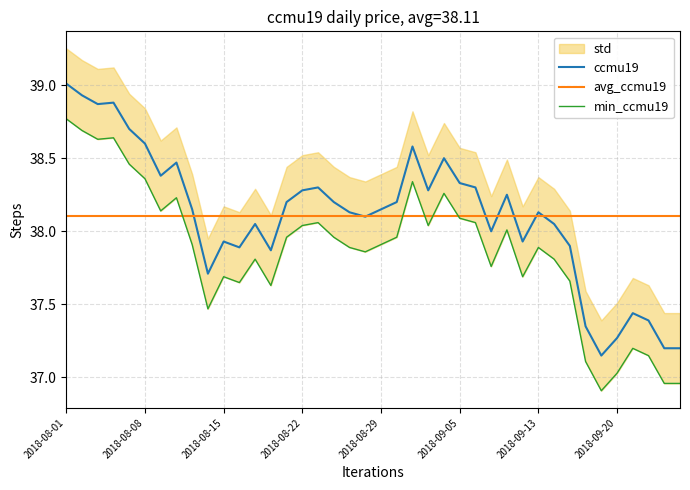

What is the maximum value for ccmu19?

39.0